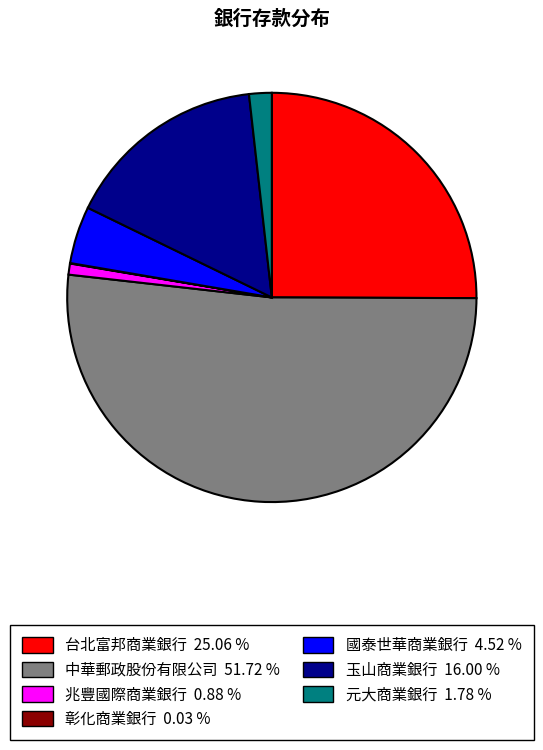

Is the sum of 兆豐國際商業銀行 and 國泰世華商業銀行 greater than half?

No